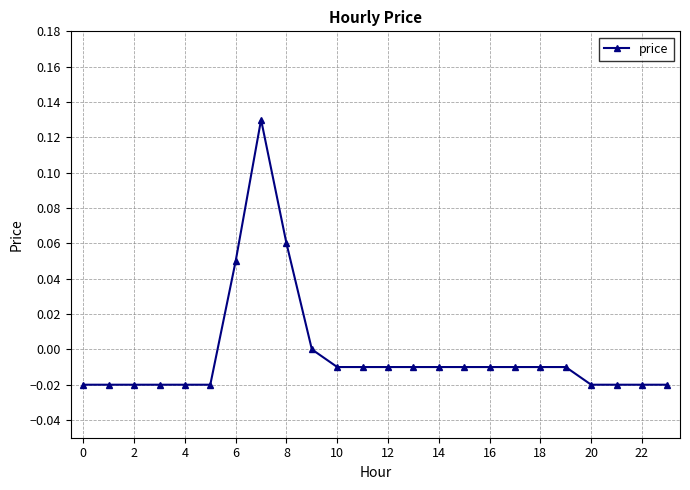

How many categories are shown in the chart?

24